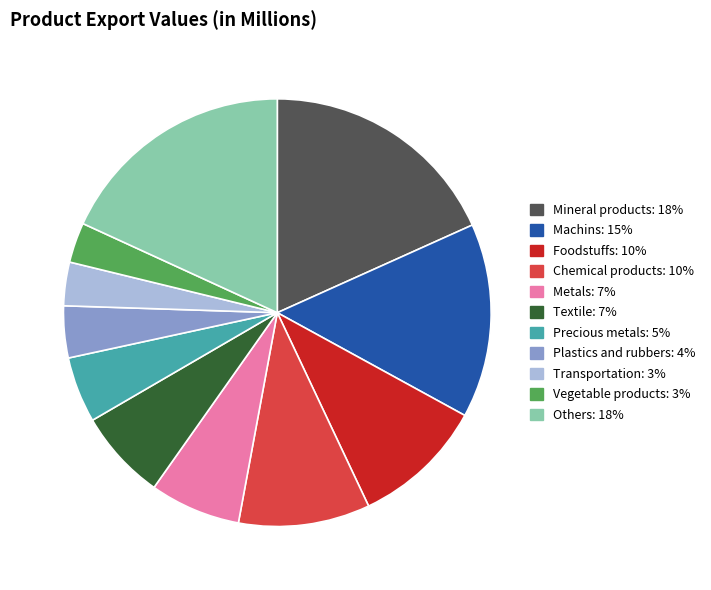

True or false: Transportation accounts for 3% of the total.

True